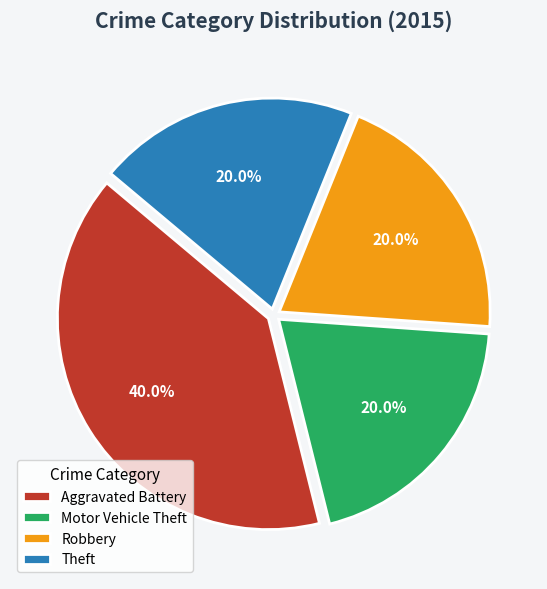

Count the number of slices in the pie.

4